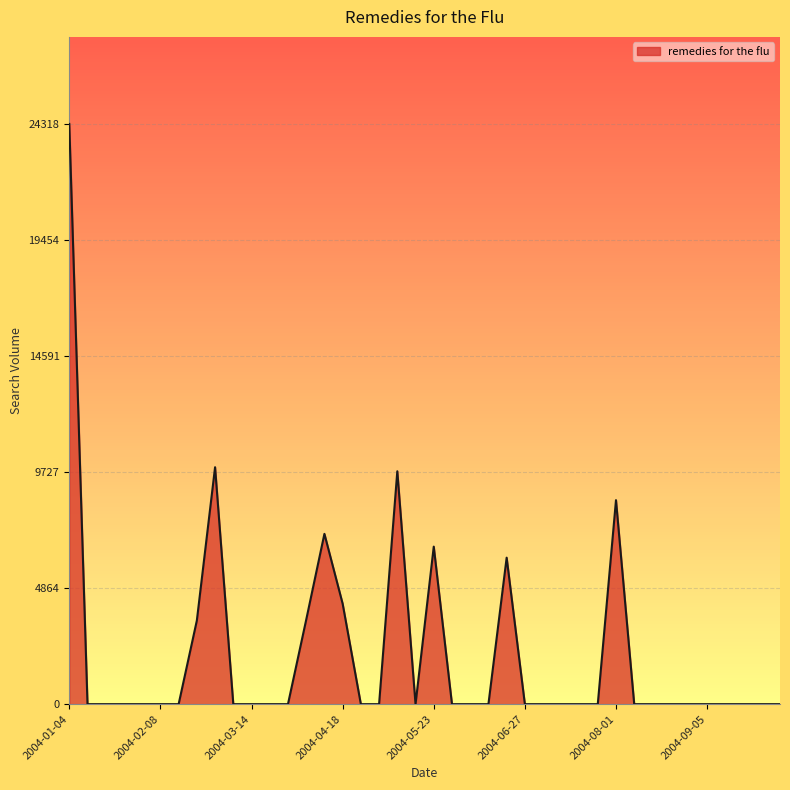

What is the difference between the maximum and minimum values?

24317.7